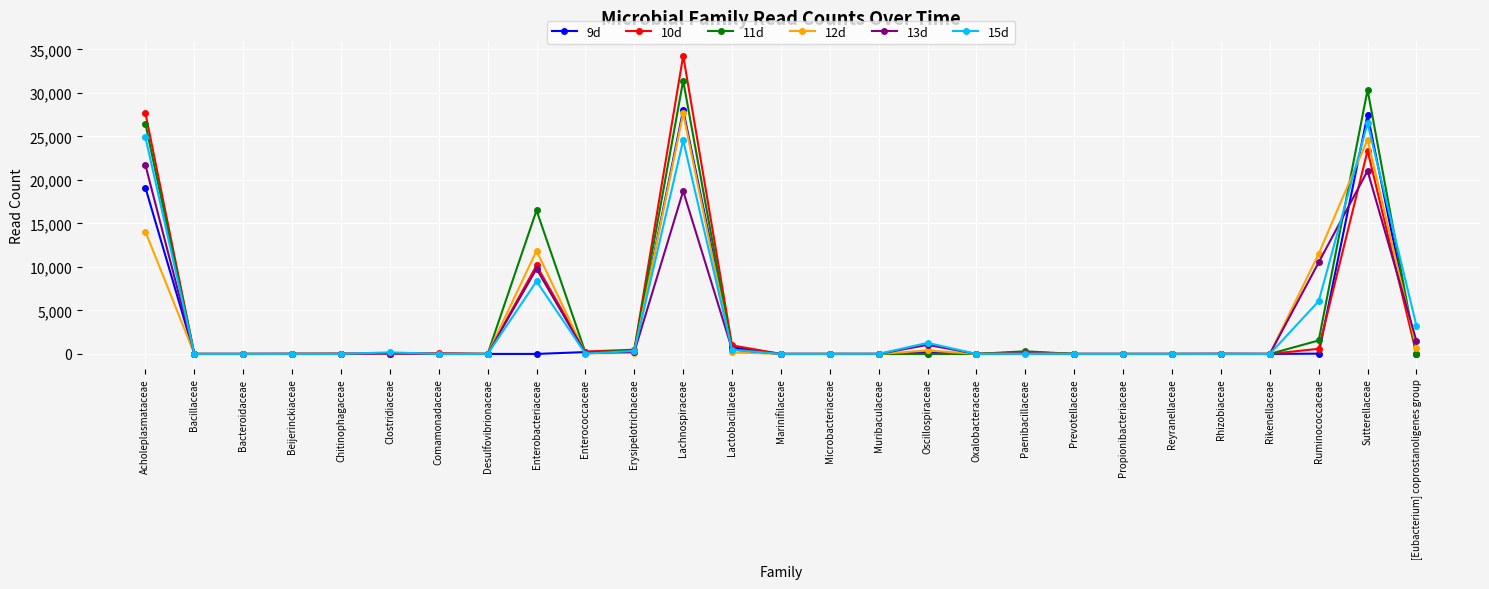

True or false: 13d has a value of 28610 at Sutterellaceae.

False